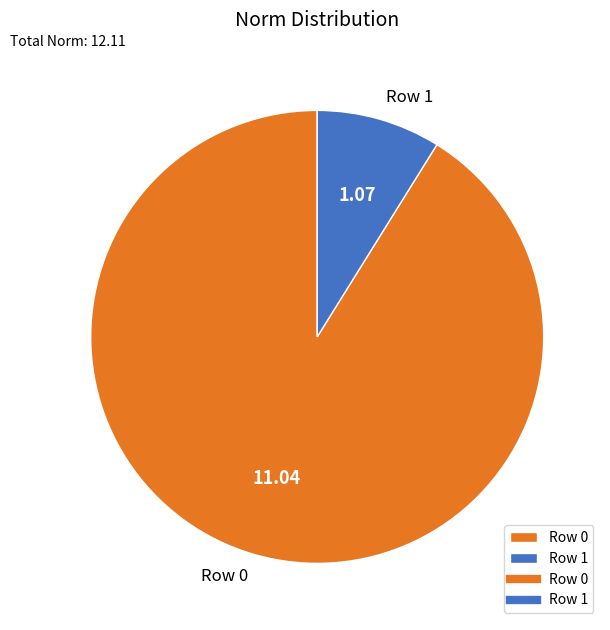

Which category has the biggest portion of the pie?

Row 0